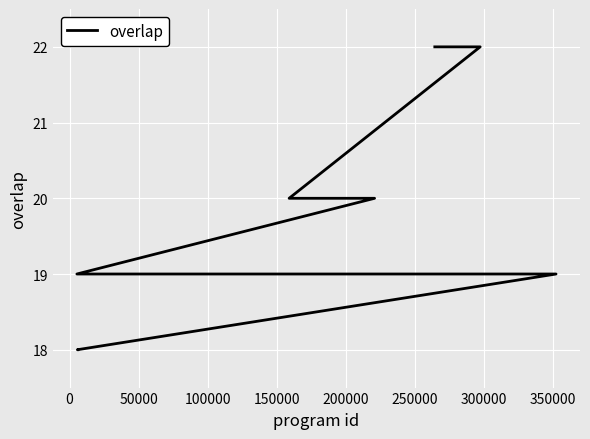

Is it true that the value at 22 is 8?

False